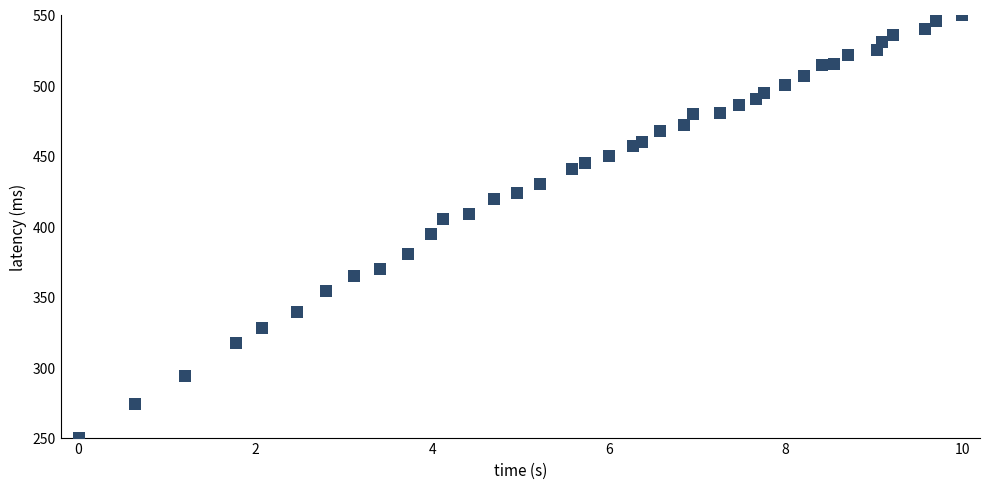

What is the range of Y values (max minus min)?

300.0